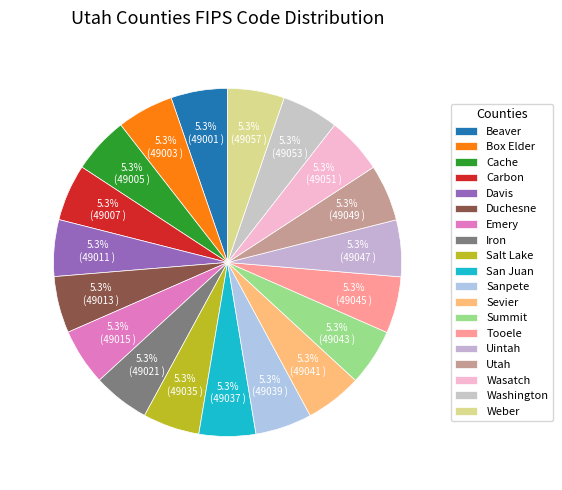

How many slices are in this pie chart?

19